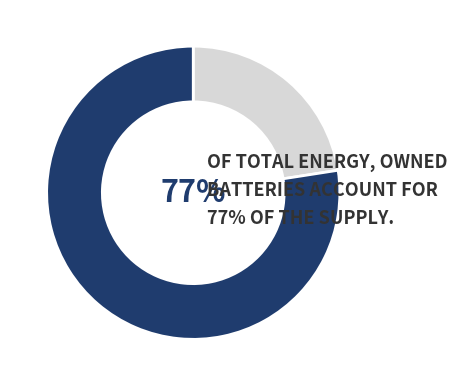

To the nearest percent, what is the average slice percentage?

50%